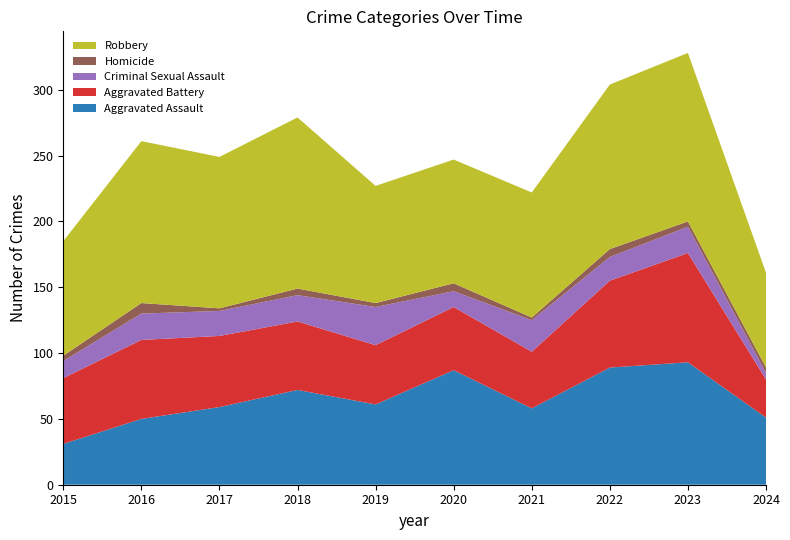

Reading left to right, extract all data points from this chart.

Aggravated Assault: 31	50	59	72	61	87	58	89	93	51
Aggravated Battery: 50	60	54	52	45	48	43	66	83	29
Criminal Sexual Assault: 13	20	19	20	29	12	24	18	20	5
Homicide: 4	8	2	5	3	6	2	6	4	4
Robbery: 87	123	115	130	89	94	95	125	128	72